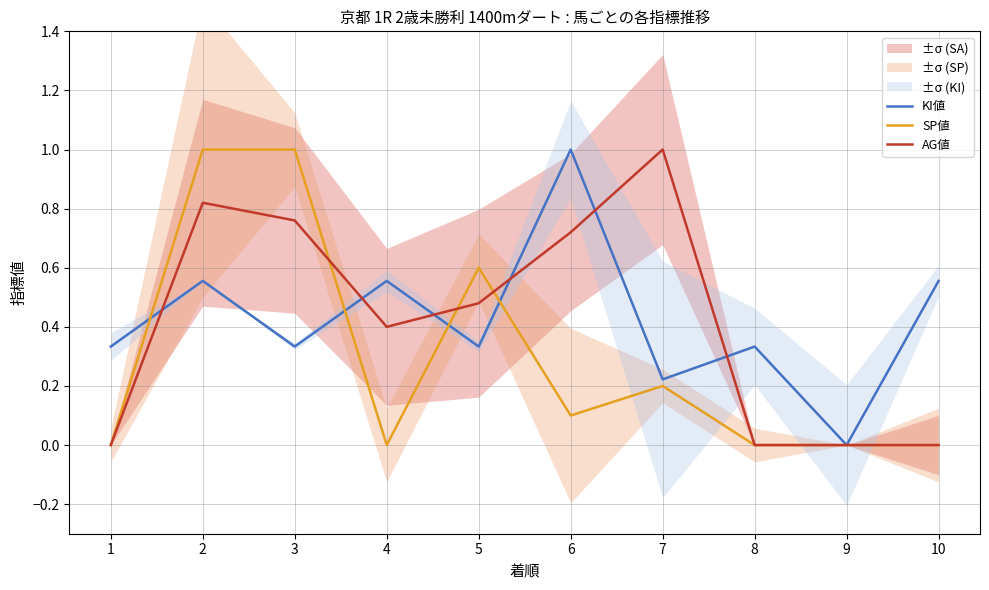

Rank the series at 3 from highest to lowest value.

SP値, AG値, KI値